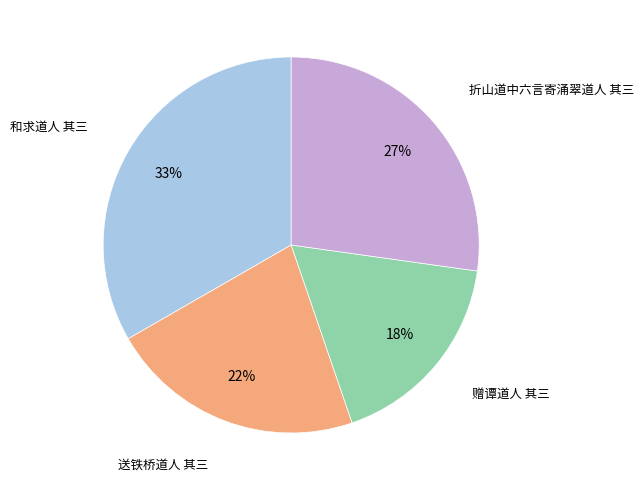

Does any single category account for the majority?

No